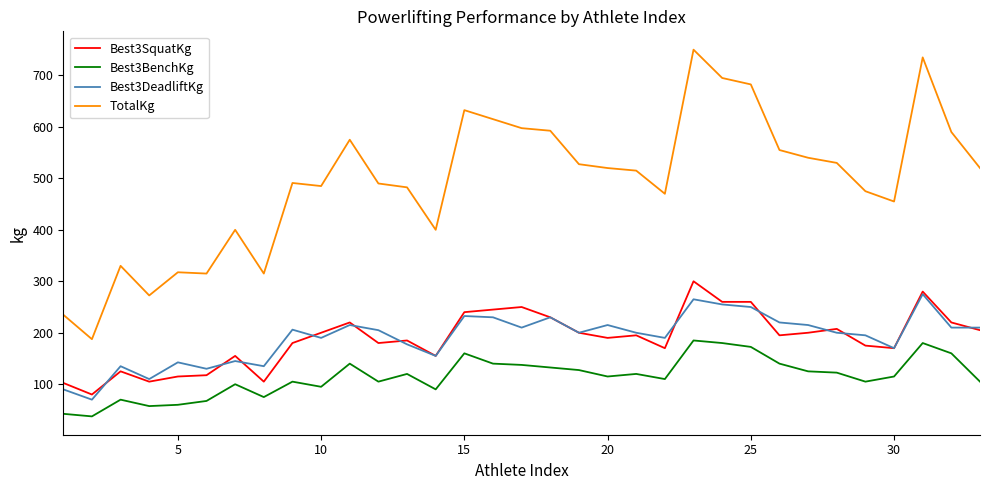

What are all the series names shown in the legend?

Best3SquatKg, Best3BenchKg, Best3DeadliftKg, TotalKg